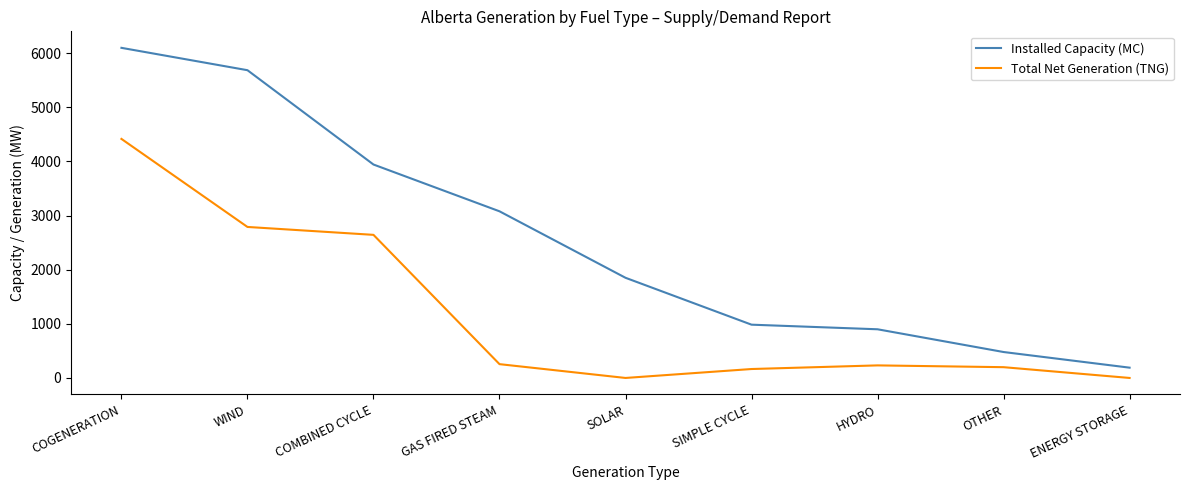

What is the difference between the highest and lowest values at OTHER?

280